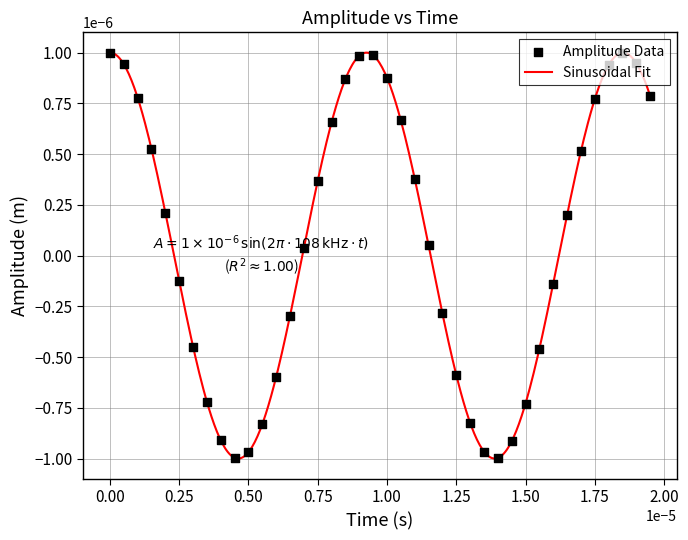

How many lines are shown in the chart?

1